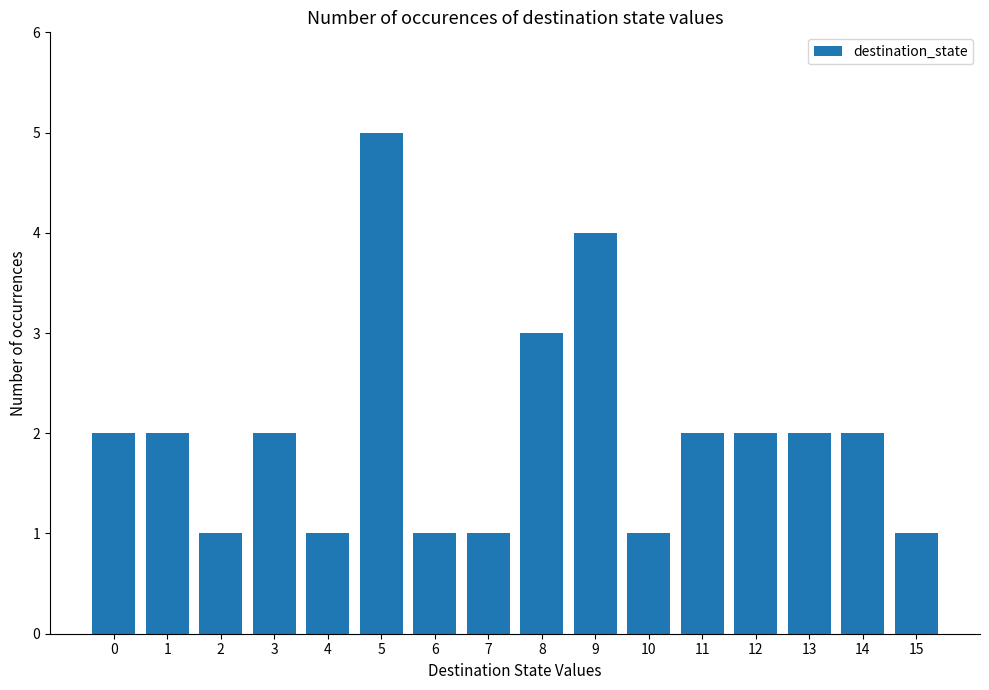

How many series are shown in this chart?

1